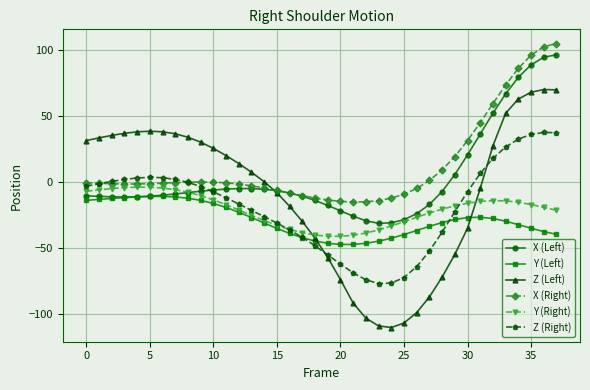

What is the smallest value displayed?

-110.0